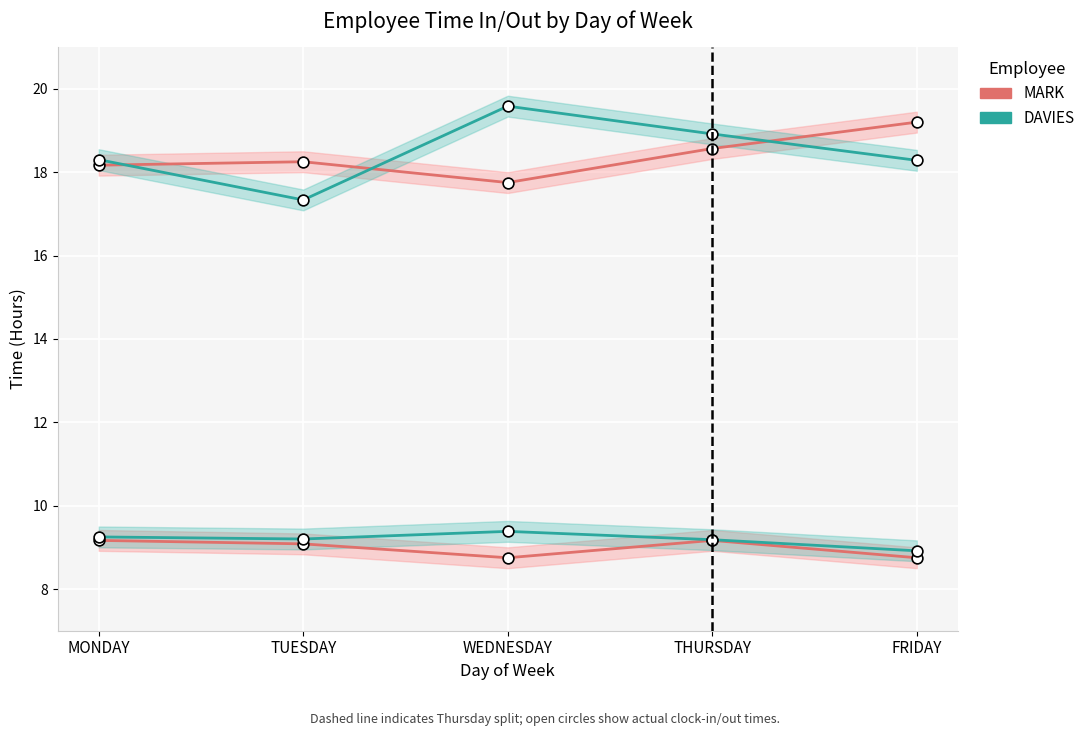

Which series contains the highest Y value?

DAVIES